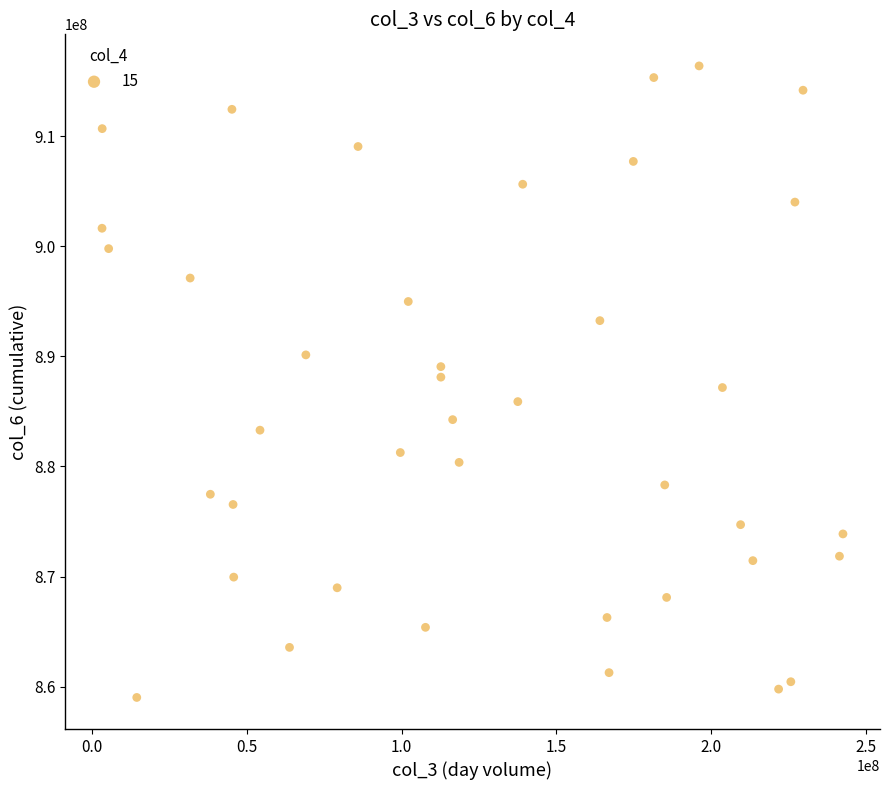

What is the range of X values (max minus min)?

239365416